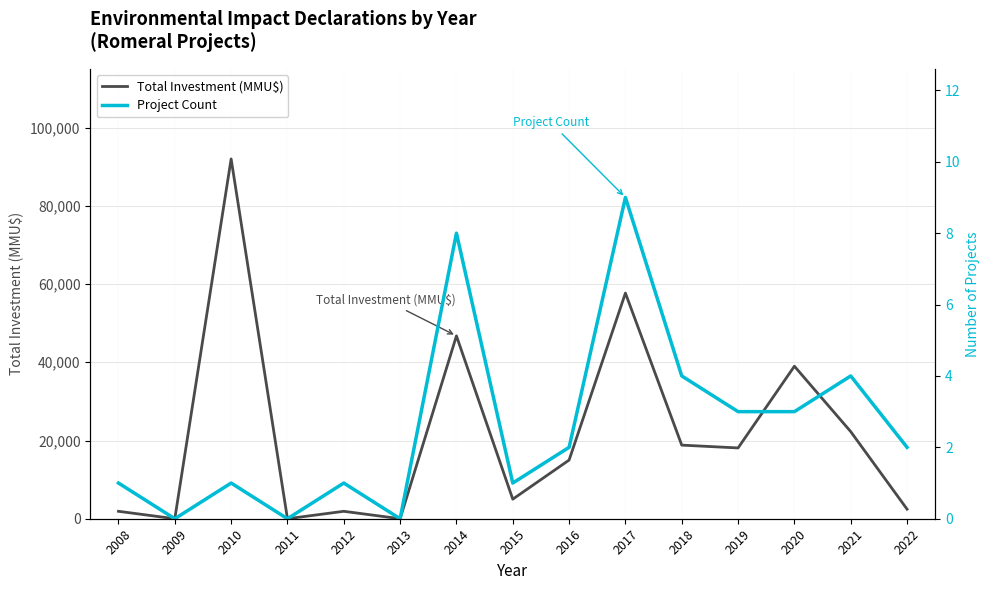

How many data points in Project Count are above 2?

6